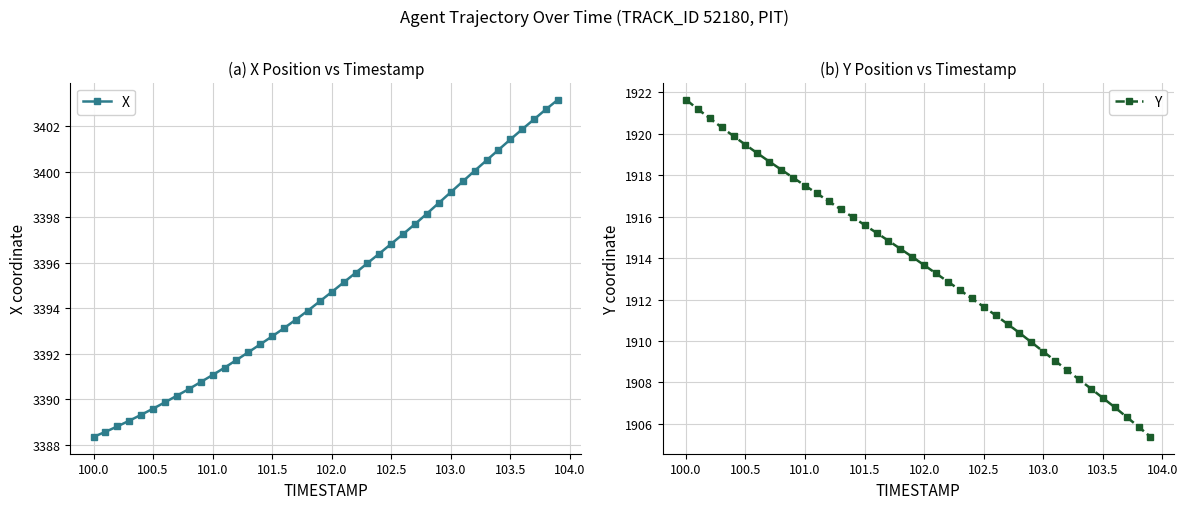

Which category has the highest value in the Y series?

100.0